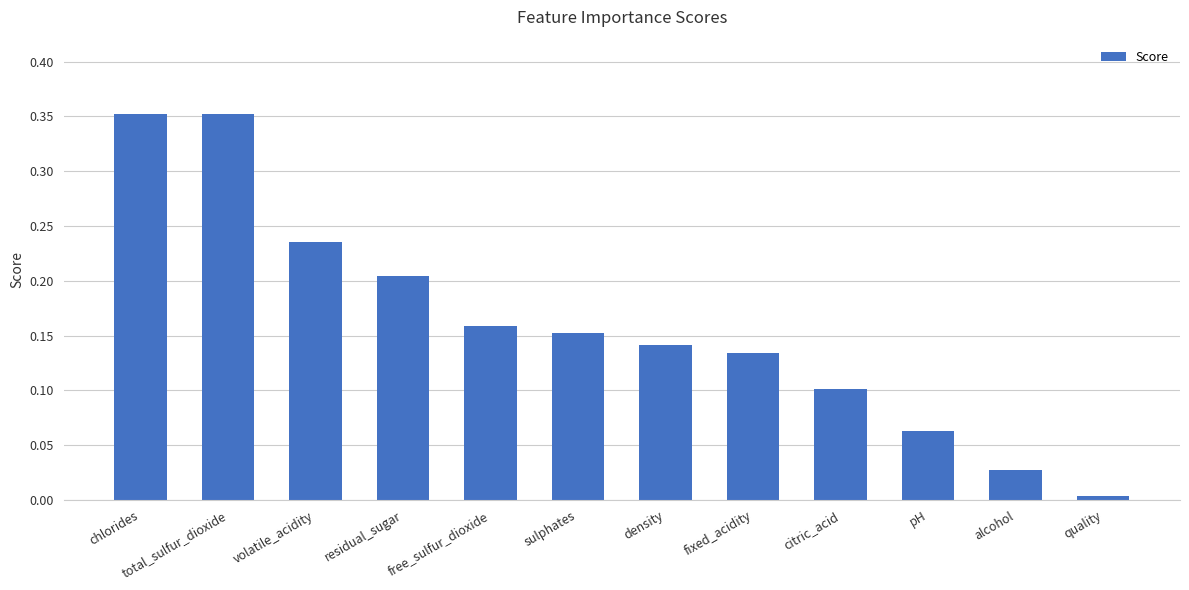

What position from the left is alcohol?

11